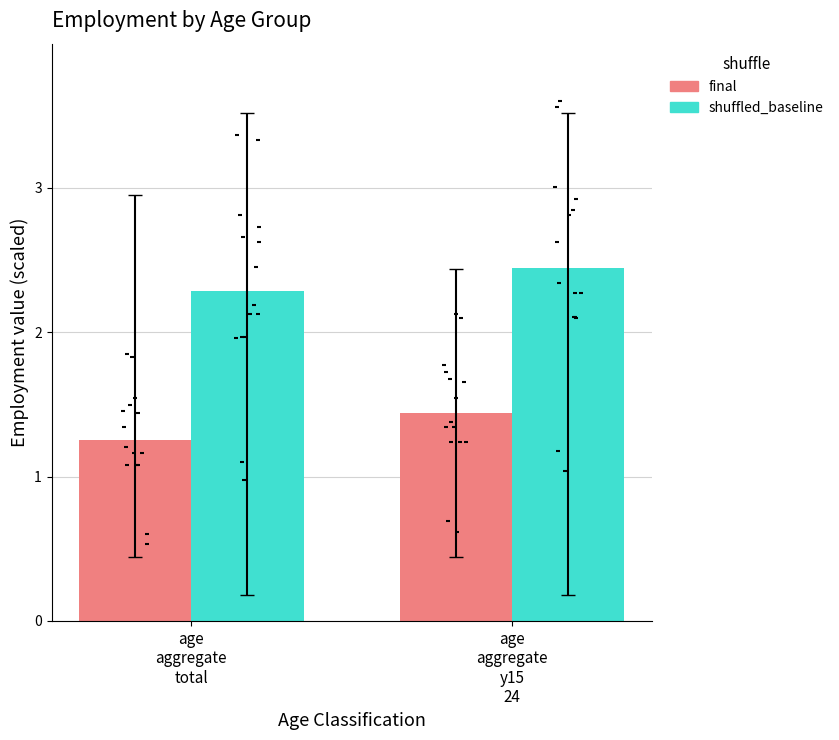

Which series has the widest spread of Y values?

final